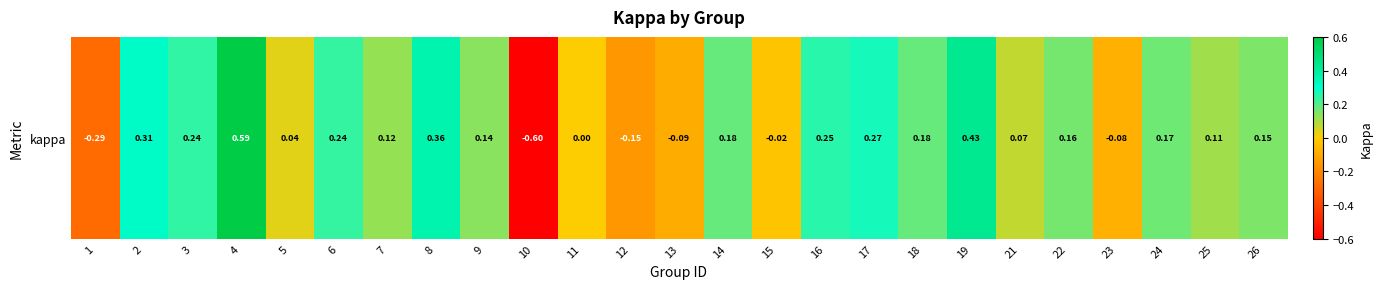

At which category does the chart reach its peak across all series?

4